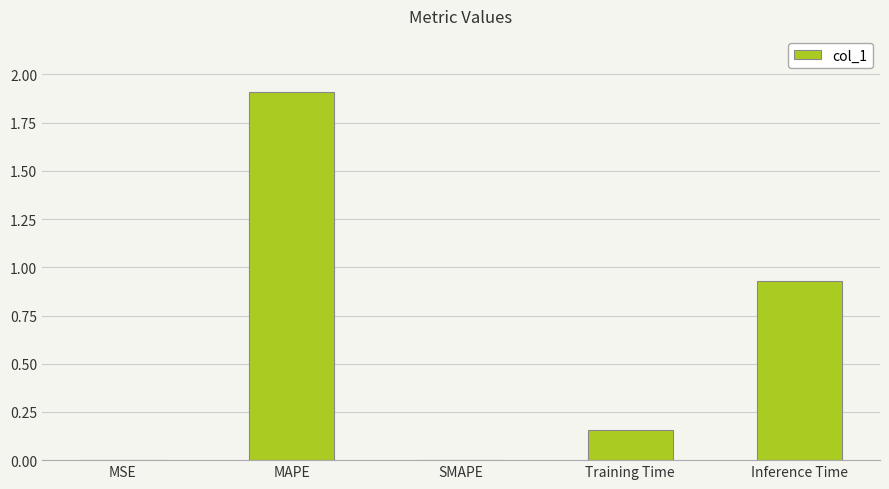

What is the sum of the values at Training Time and Inference Time?

1.1